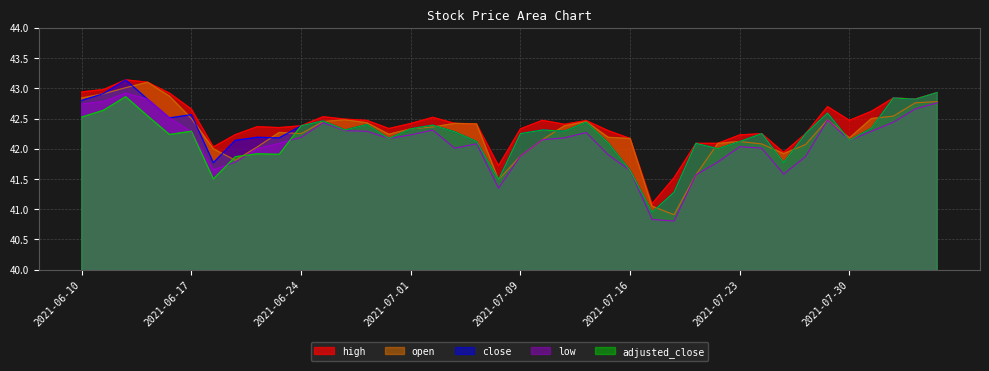

True or false: open has more than 2 points higher than both neighbors.

True